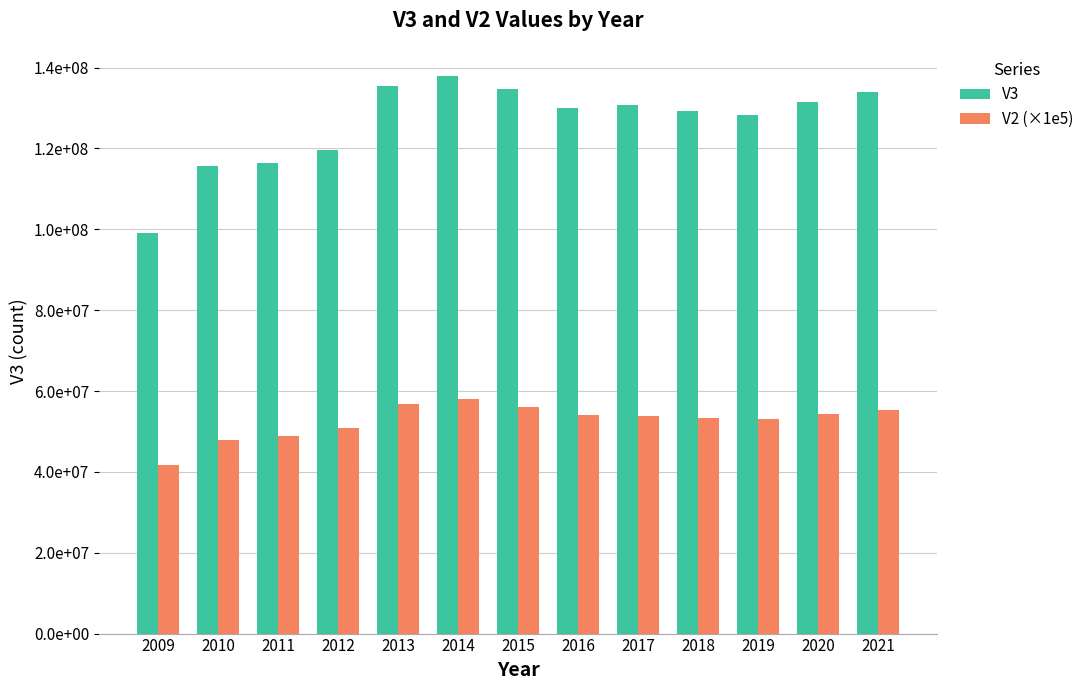

What is the sum of all V3 values?

1642911700